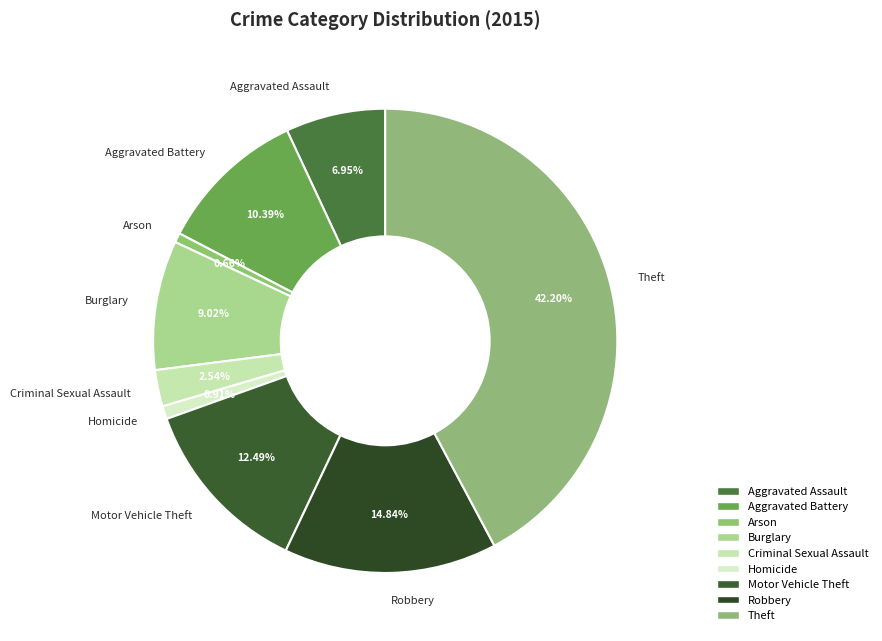

Combined, what portion of the pie is Arson and Aggravated Assault?

7.6%